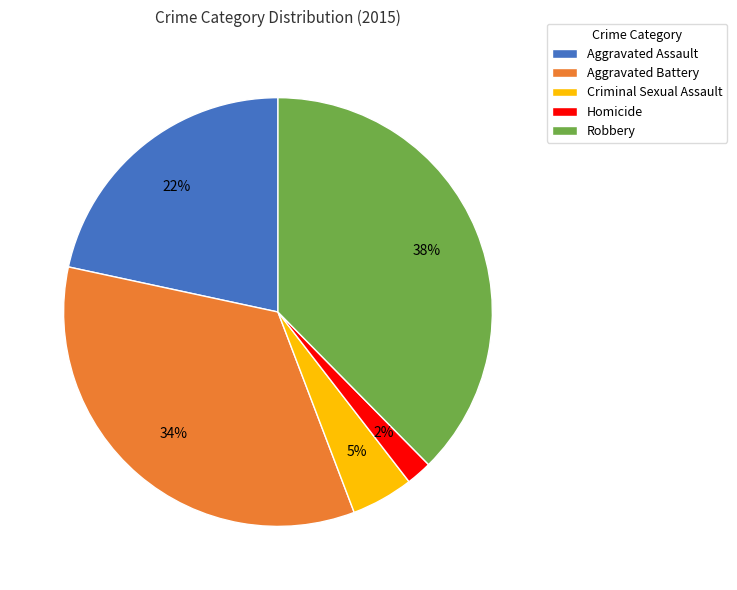

To the nearest percent, what is the combined percentage of Aggravated Assault and Homicide?

24%